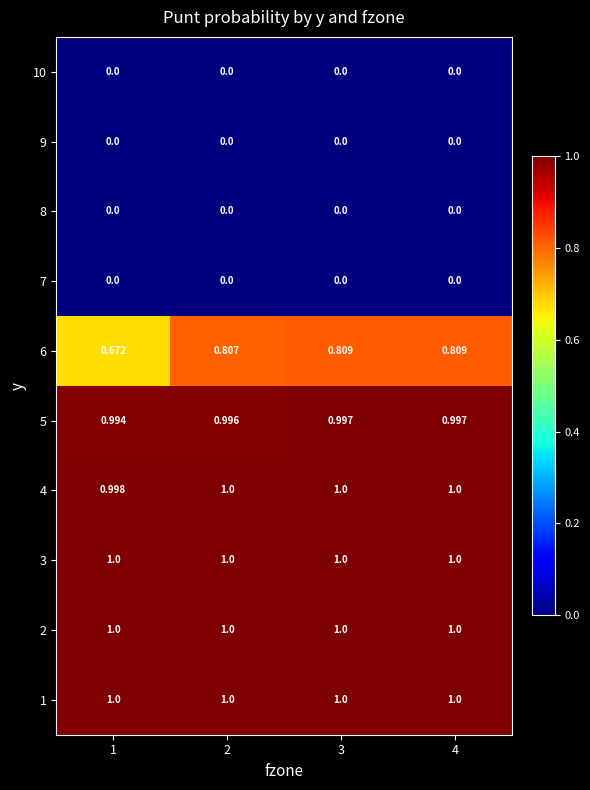

Is the value of 1 at 1 greater than the value of 5 at 1?

Yes